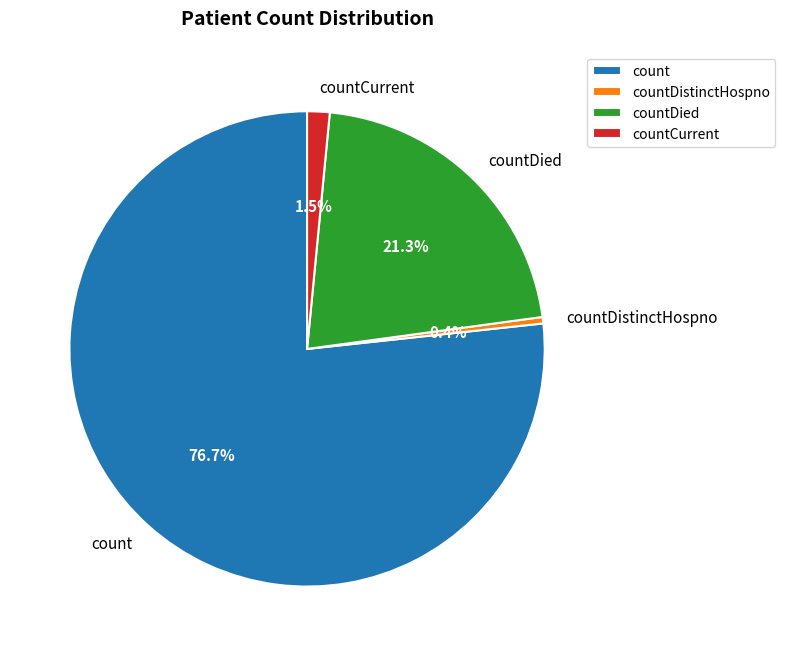

Which category has the smallest portion of the pie?

countDistinctHospno